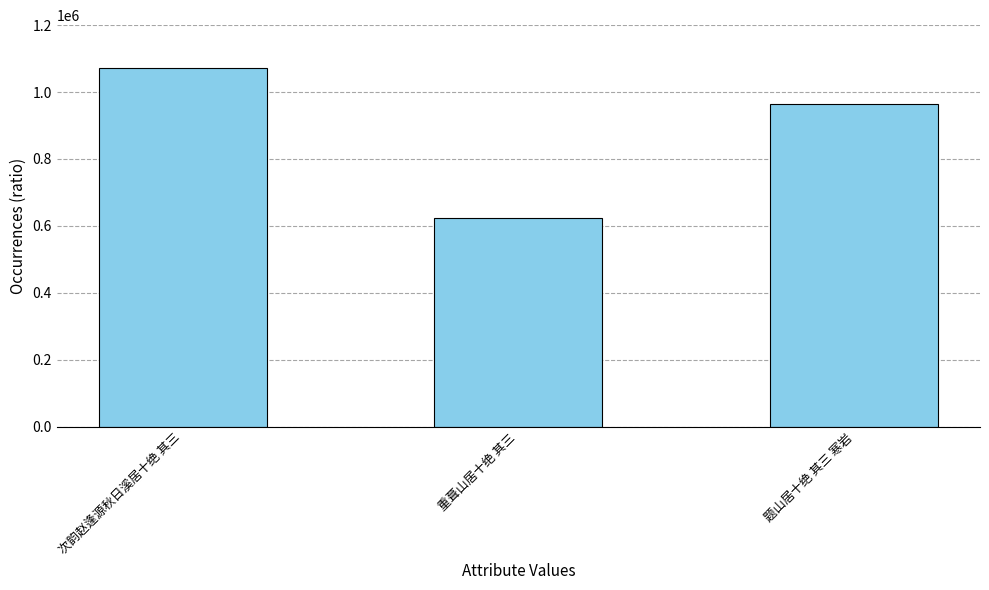

What is the change in value from 次韵赵逢源秋日溪居十绝 其三 to 重葺山居十绝 其三?

-450256